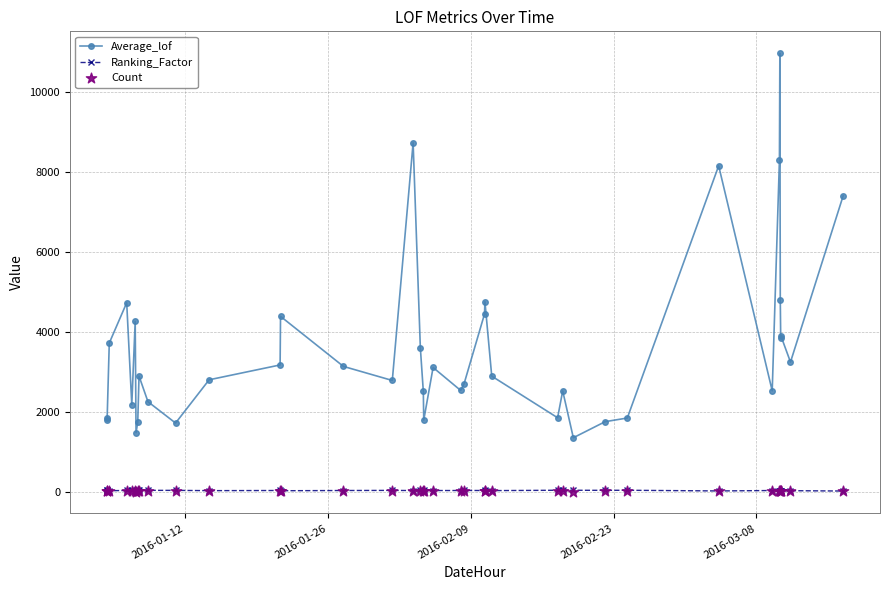

Which series contains the highest Y value?

Average_lof